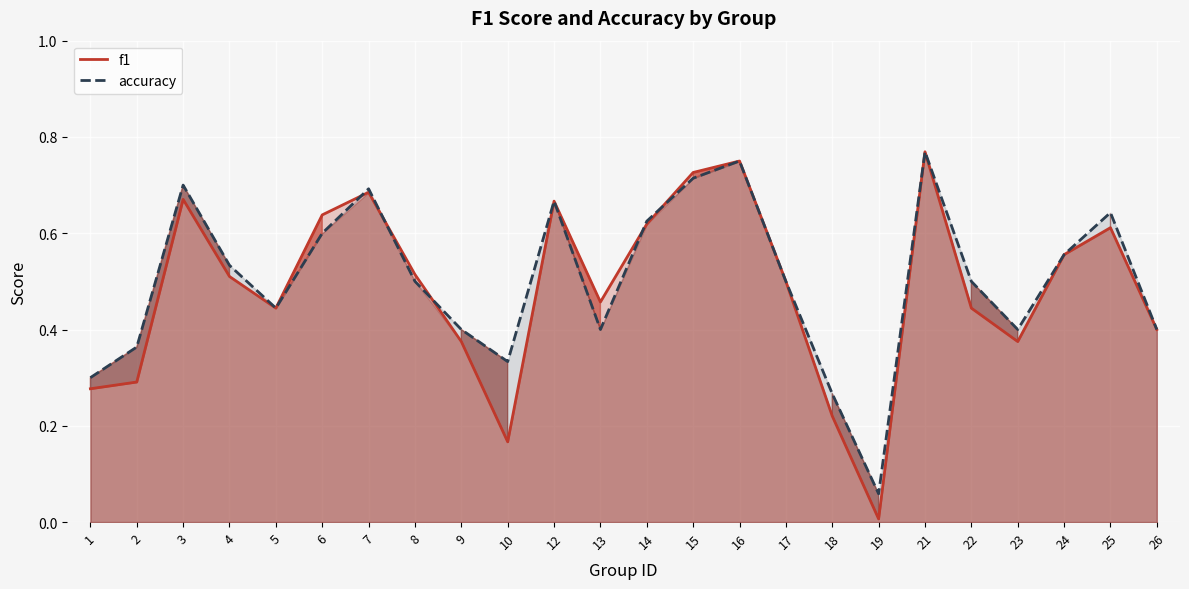

Which label corresponds to the largest value in the chart?

21